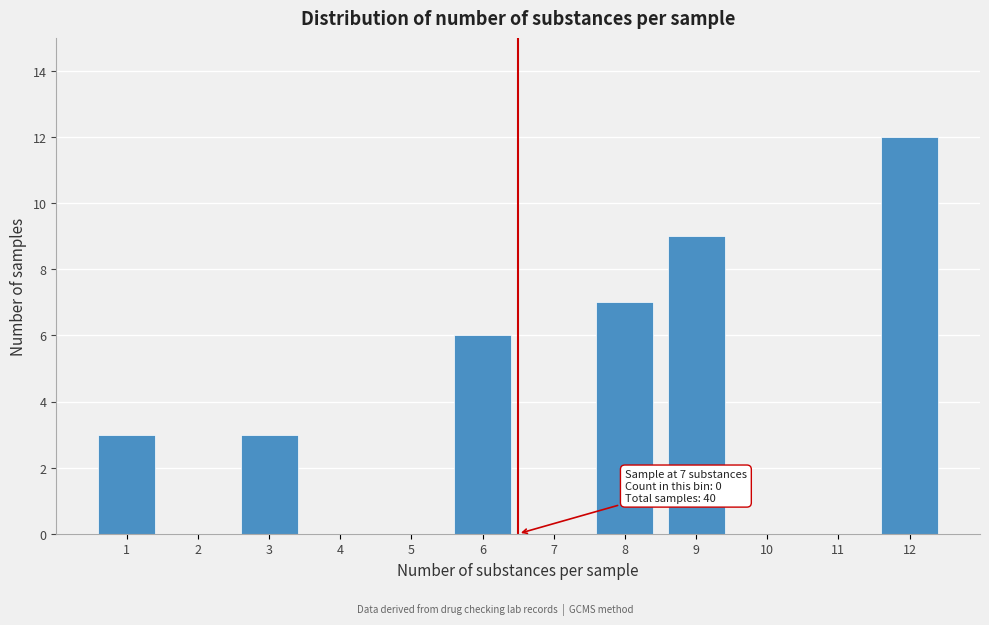

Reading left to right, transcribe all the data shown in this chart.

1=3	2=0	3=3	4=0	5=0	6=6	7=0	8=7	9=9	10=0	11=0	12=12